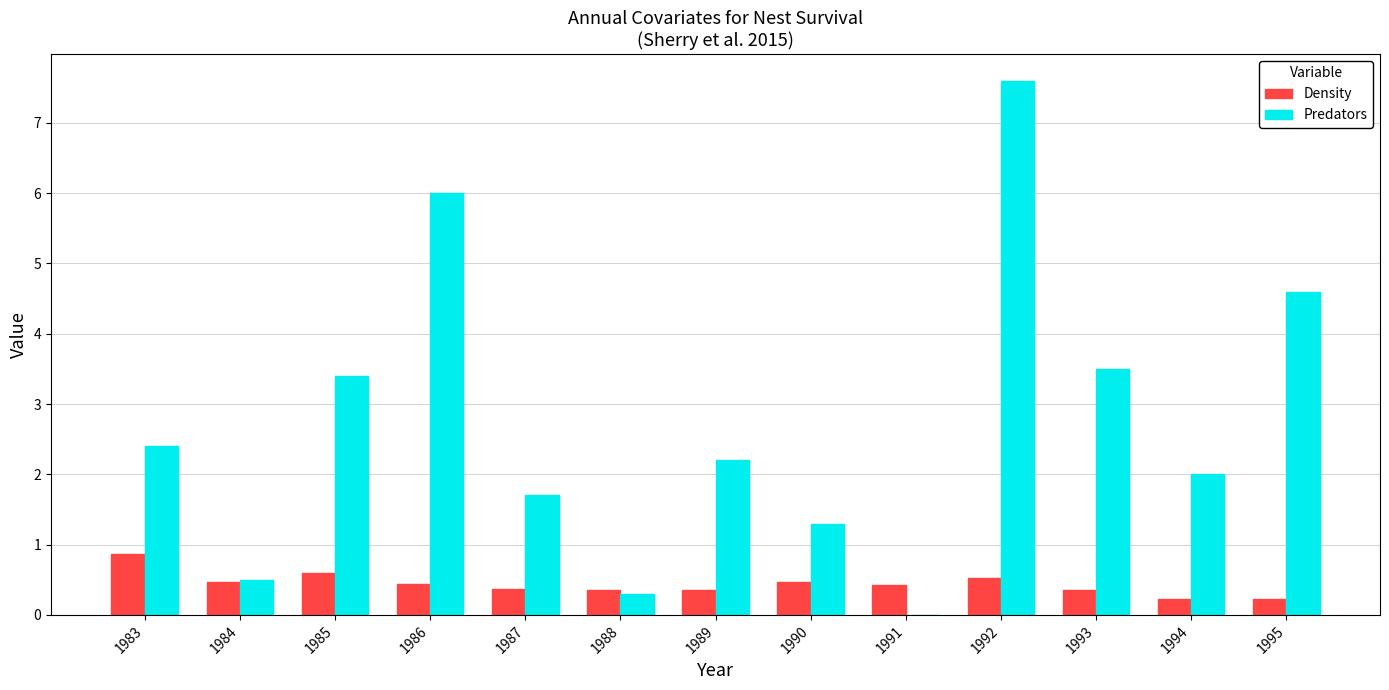

True or false: Density has a value of 1.5 at 1983.

False